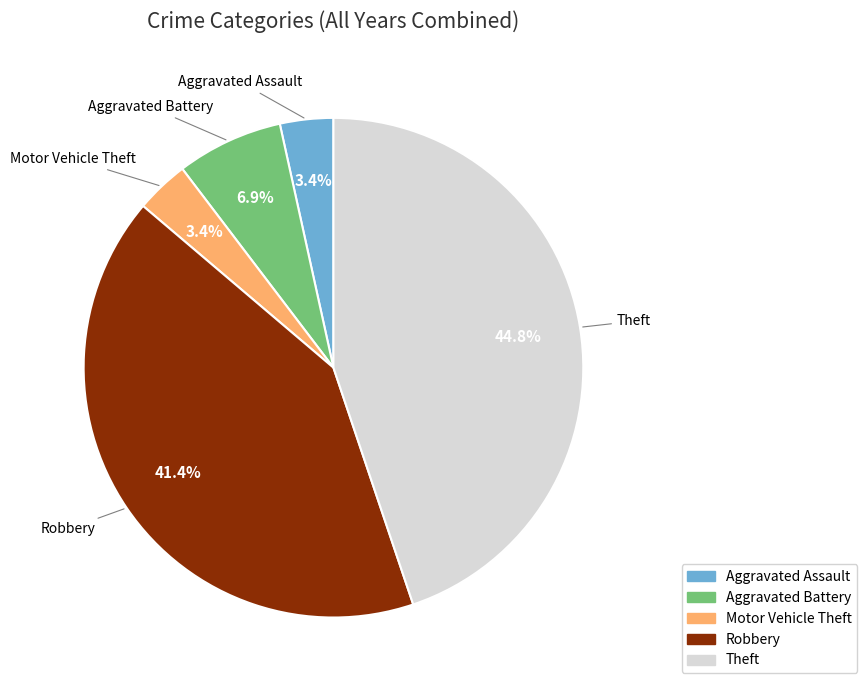

Between Robbery and Aggravated Assault, which is larger?

Robbery